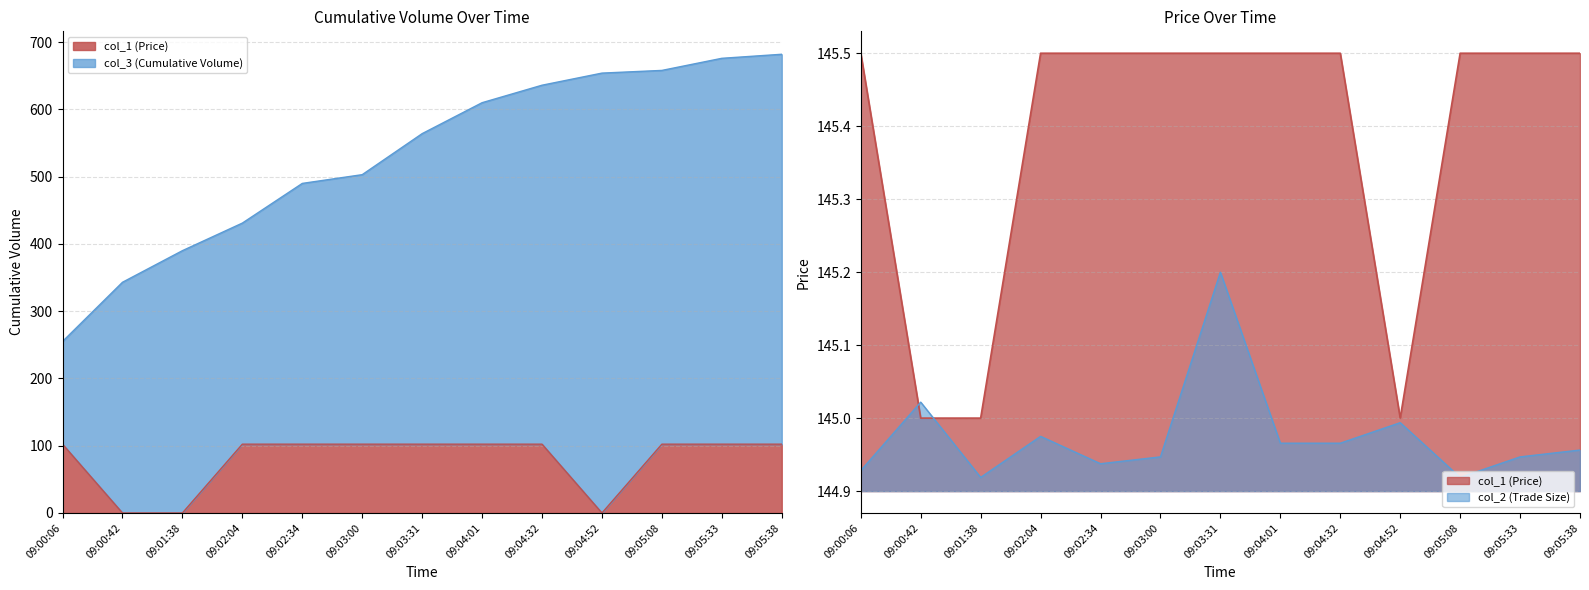

Reading left to right, extract all data points from this chart.

col_3 (Cumulative Volume): 255.0	343.0	390.0	431.0	490.0	503.0	564.0	610.0	636.0	654.0	658.0	676.0	682.0
col_1 (Price): 102.3	0.0	0.0	102.3	102.3	102.3	102.3	102.3	102.3	0.0	102.3	102.3	102.3